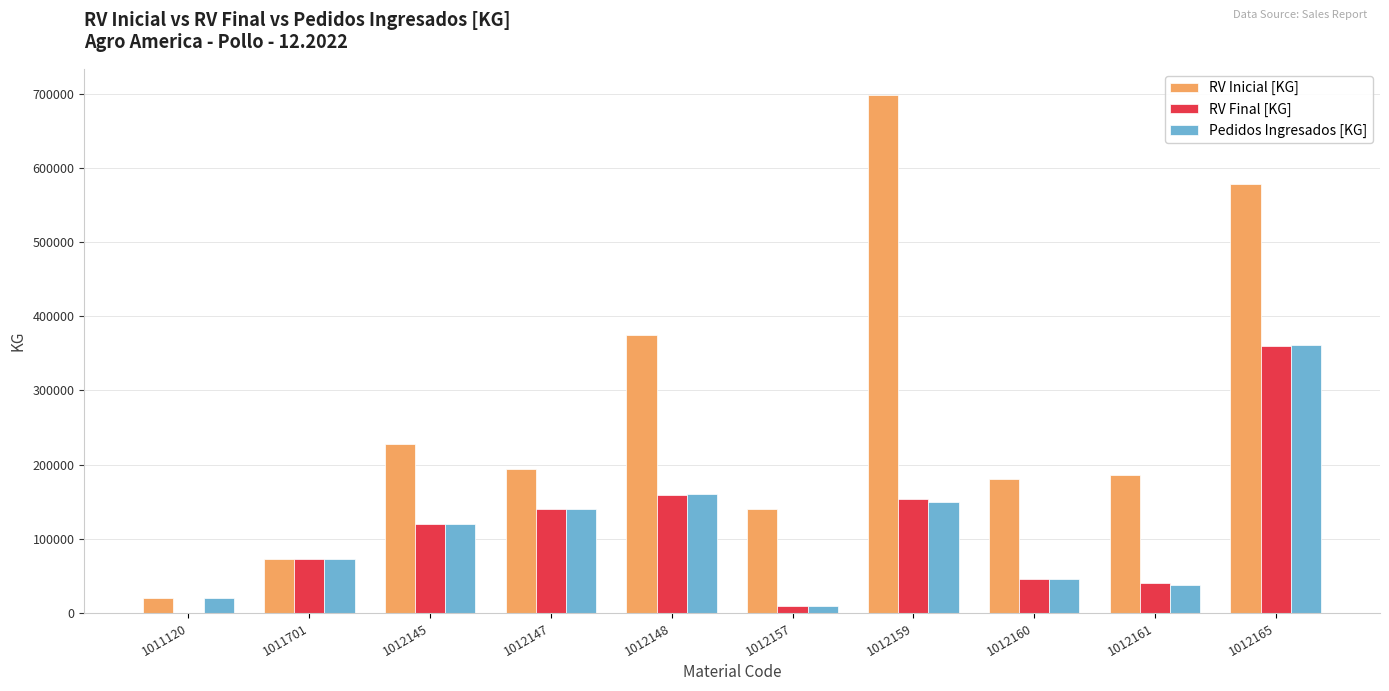

What is the sum of the RV Inicial [KG] values at 1012147 and 1011701?

266715.0